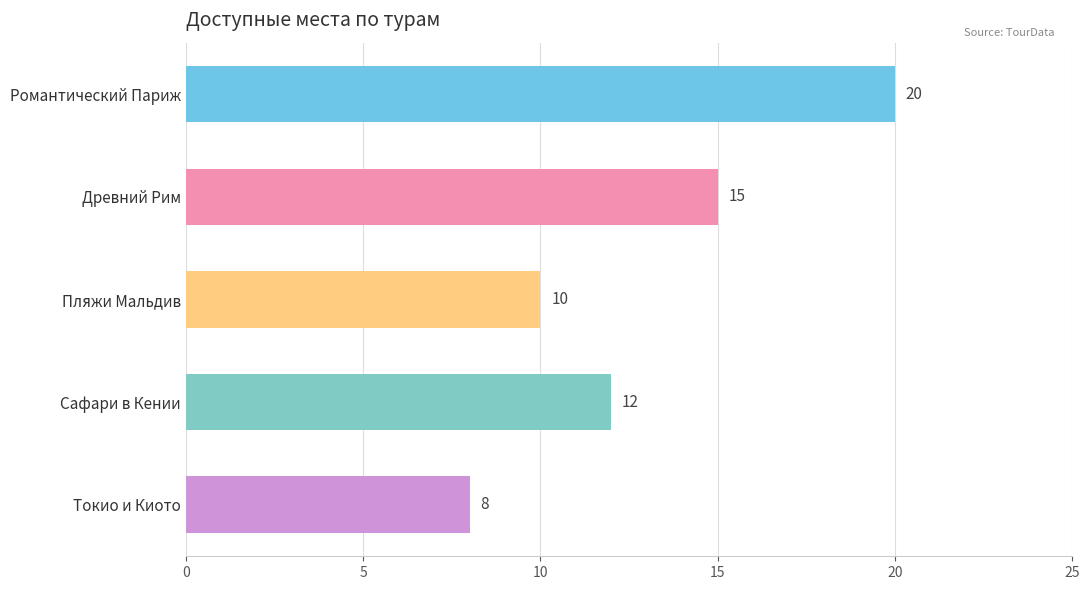

Is it true that the value at Древний Рим is 22?

False